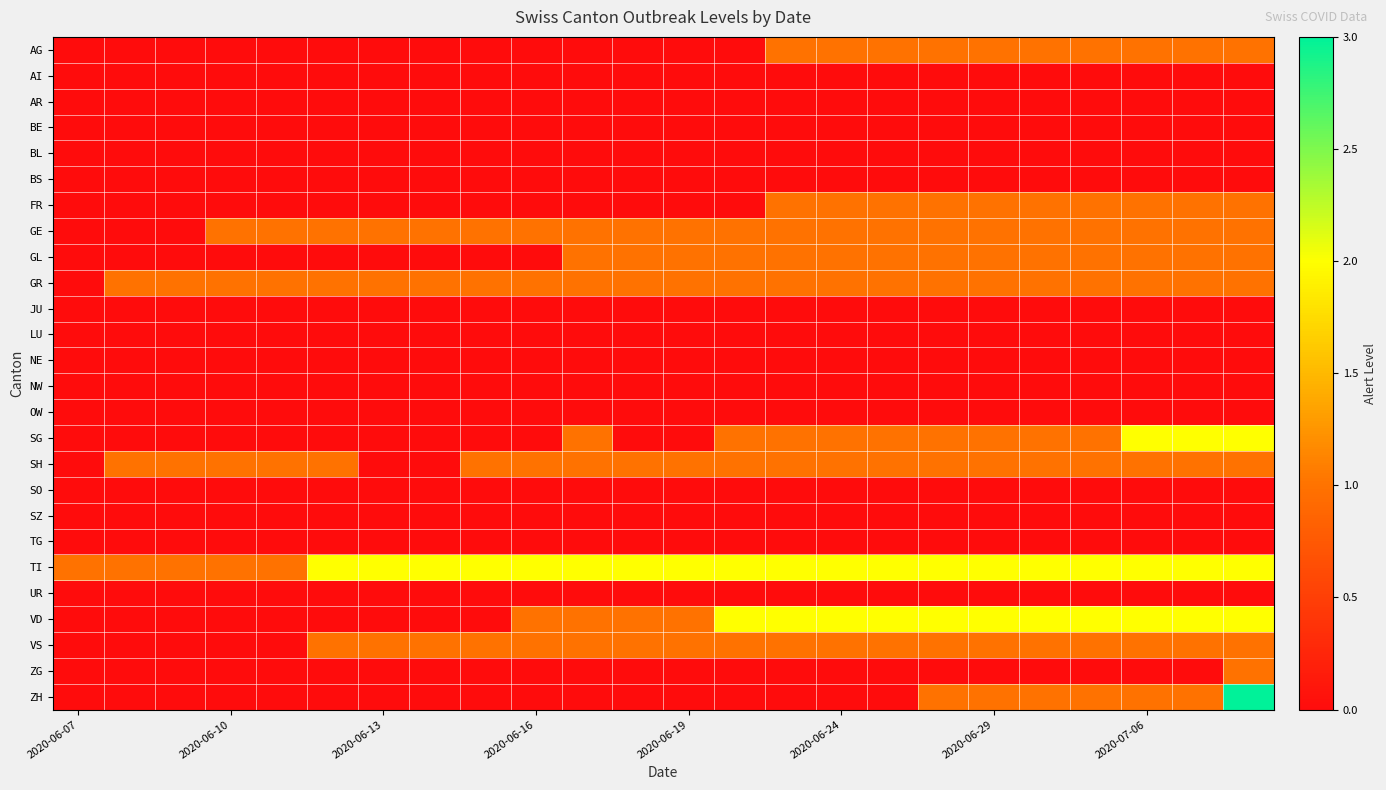

Count the number of data series in this chart.

26